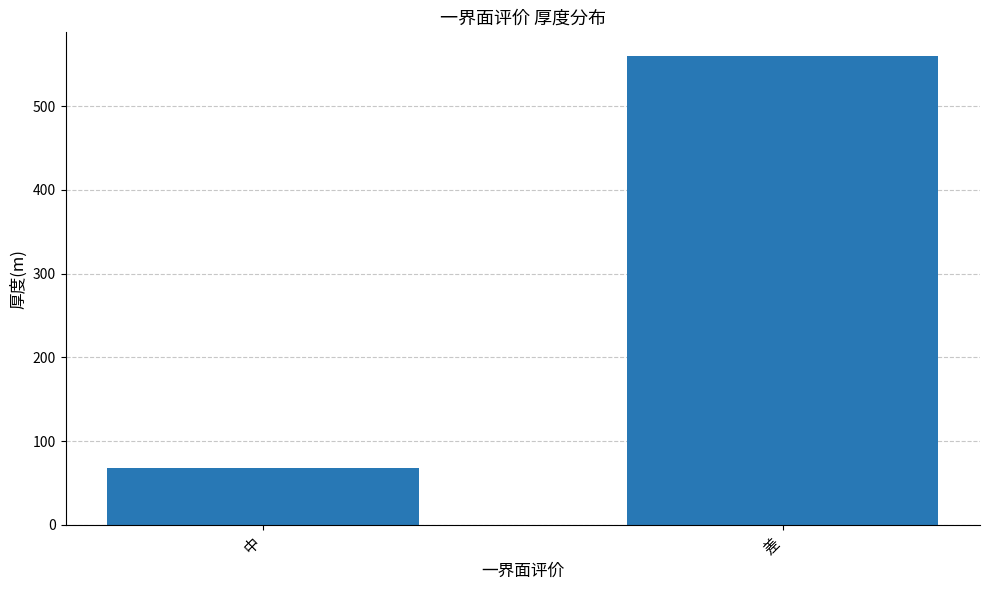

Which category has the highest value across all series?

差